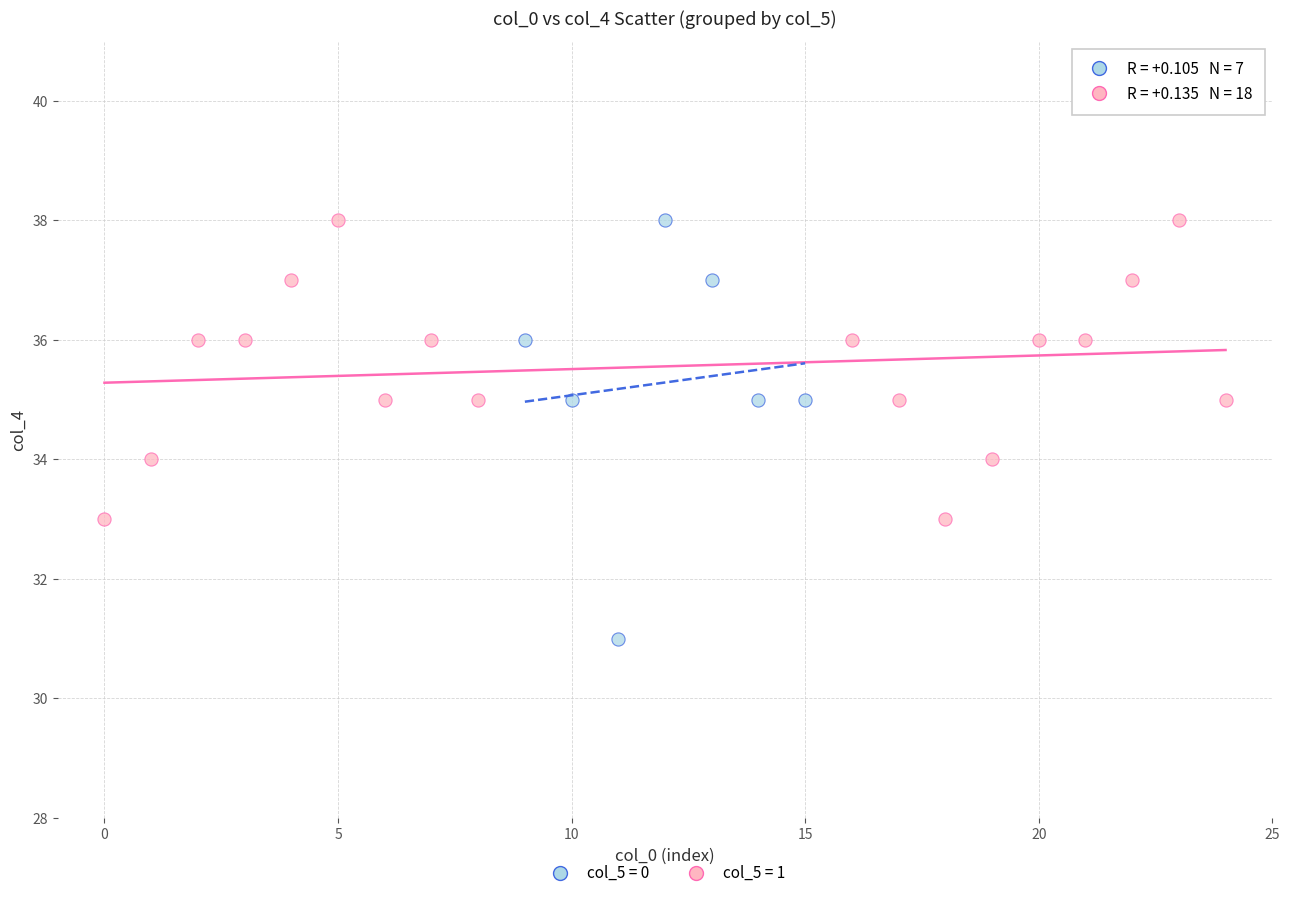

Which series has the widest spread of Y values?

col_5 = 0